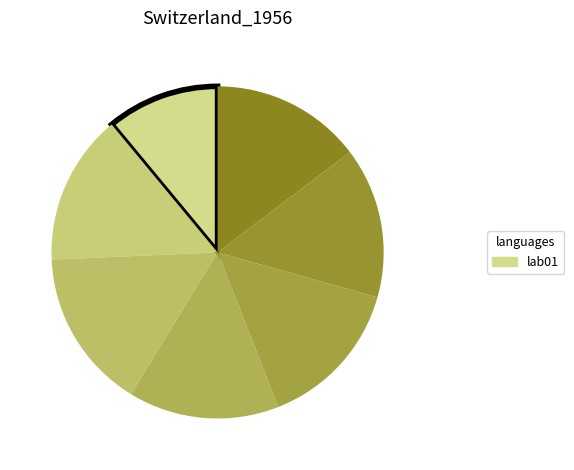

How many slices are in this pie chart?

7